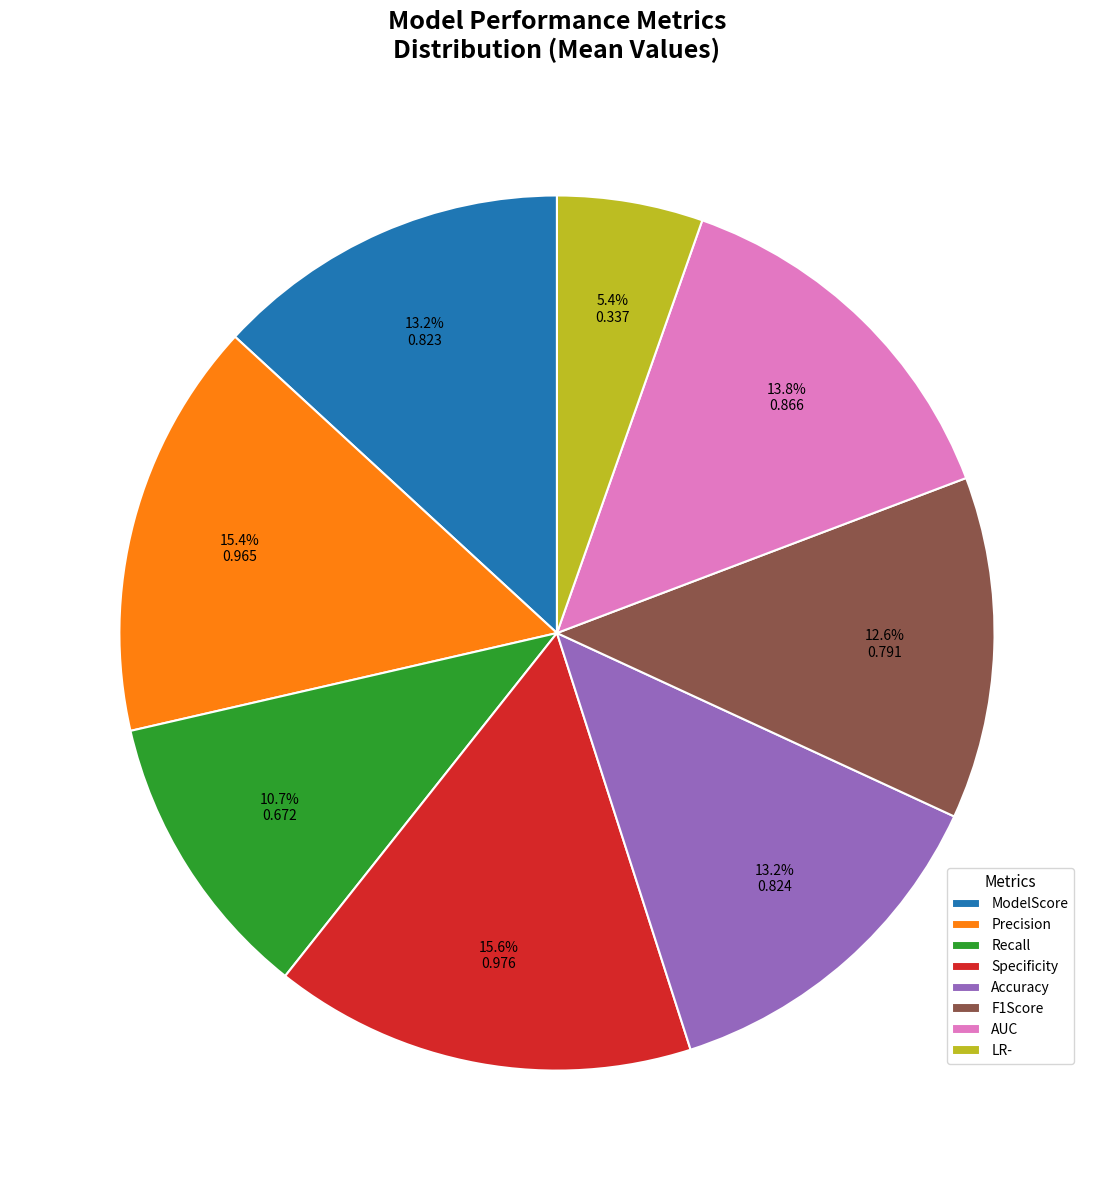

How many segments does this pie chart have?

8